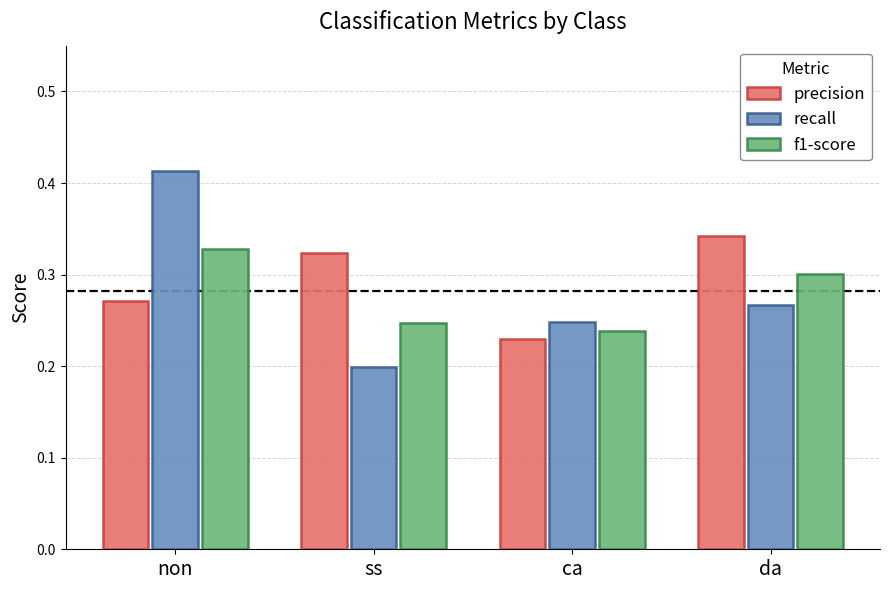

Is it true that f1-score equals 0.2 at ca?

True